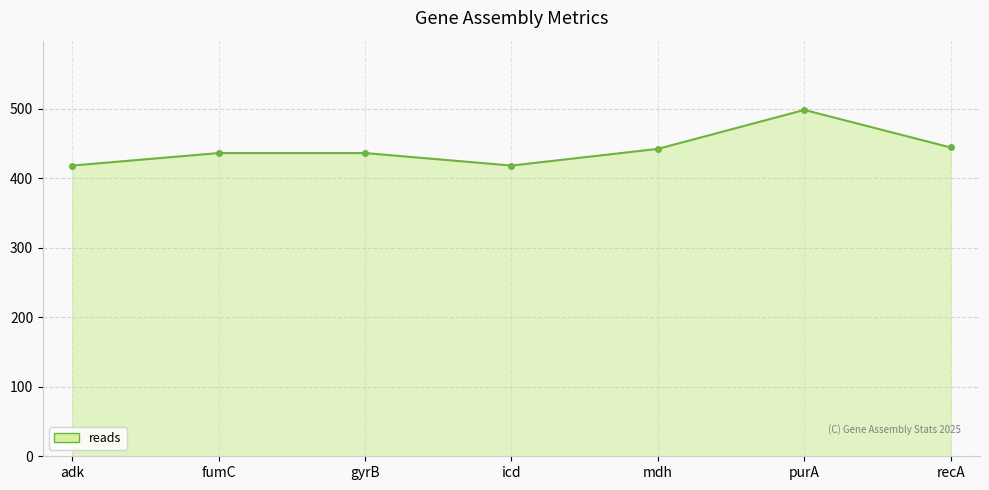

What is the label of the 4th point from the left?

icd